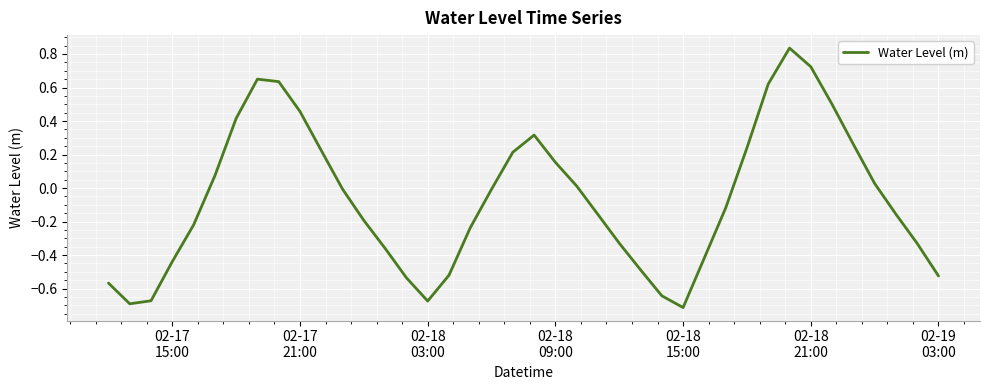

What is the difference between the maximum and minimum values?

1.5